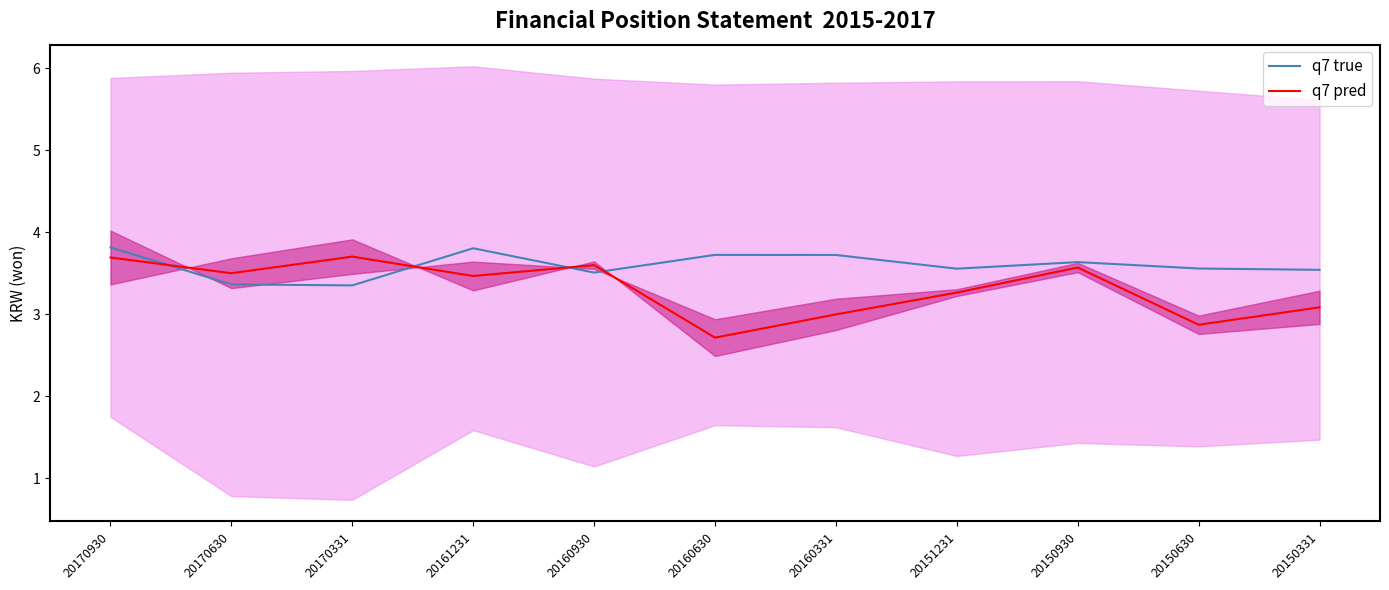

What is the difference between the maximum and minimum values in the q7 true series?

0.5